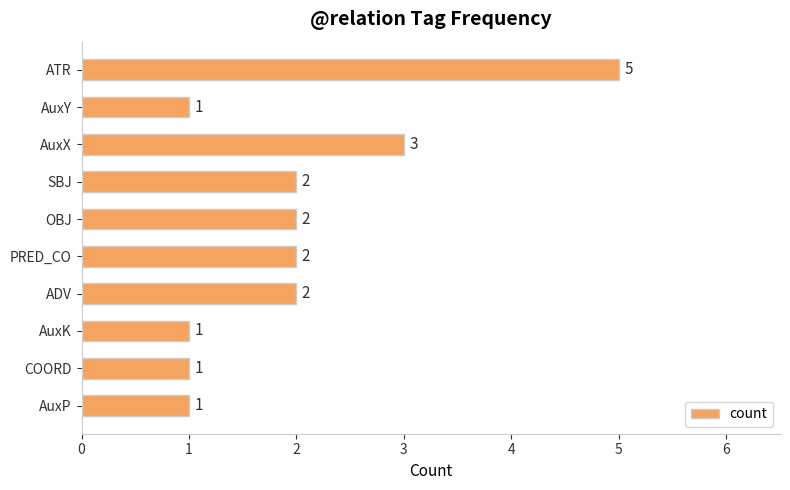

Are the bars grouped side by side (vs. stacked)?

No